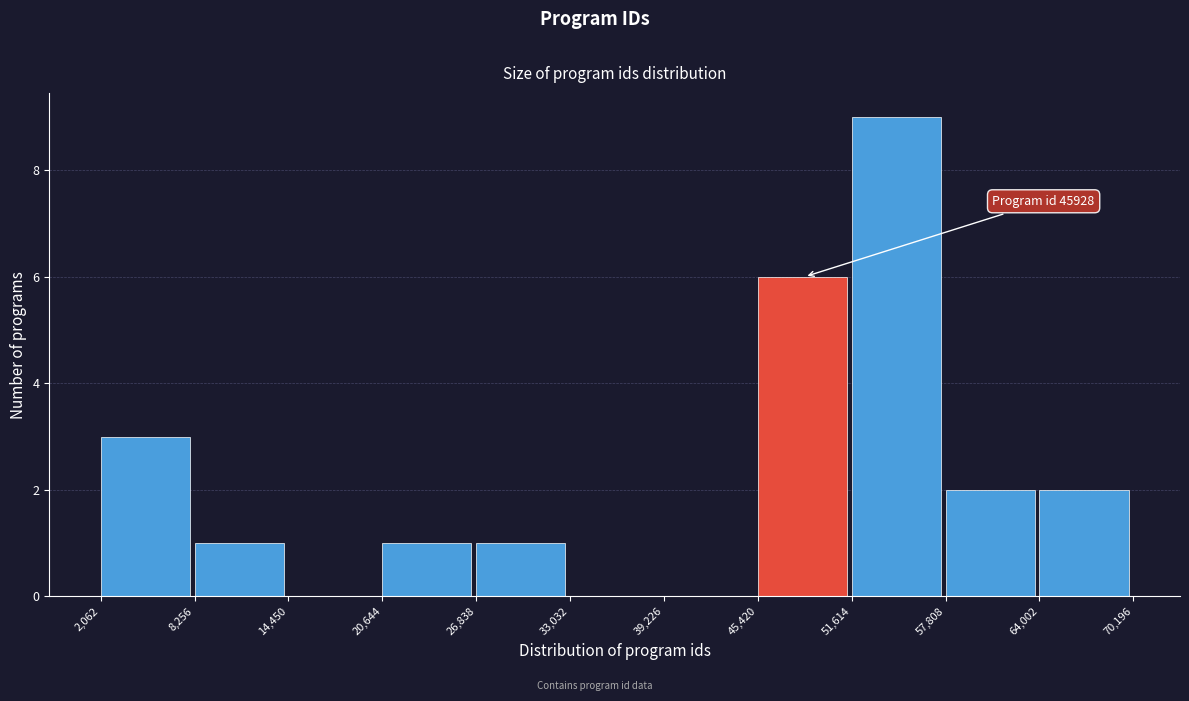

Which range on the x-axis has the tallest bar?

51,614 to 57,808